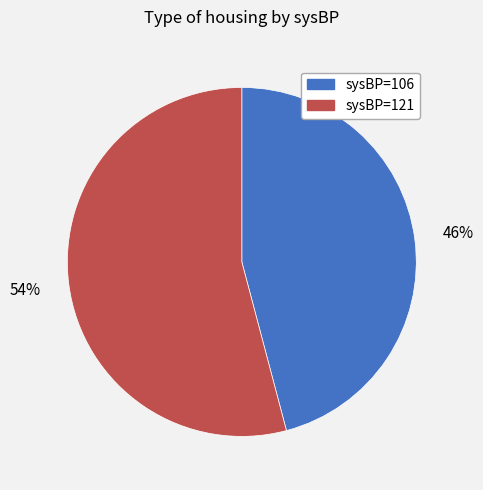

To the nearest percent, what is the average slice percentage?

50%